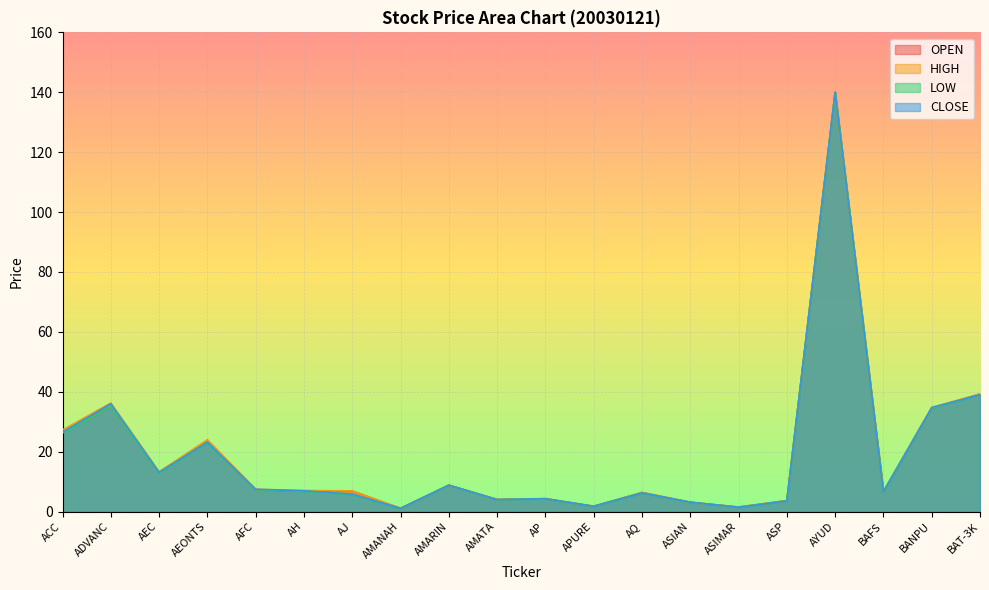

True or false: LOW and HIGH cross at least once.

False